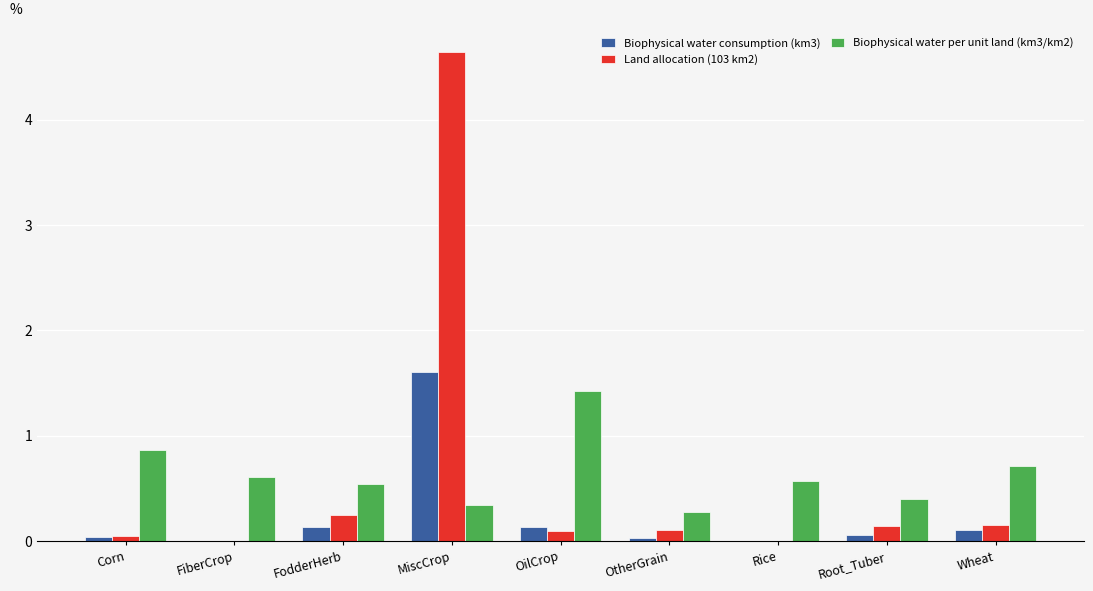

What is the approximate value of Biophysical water per unit land (km3/km2) at FodderHerb?

0.5